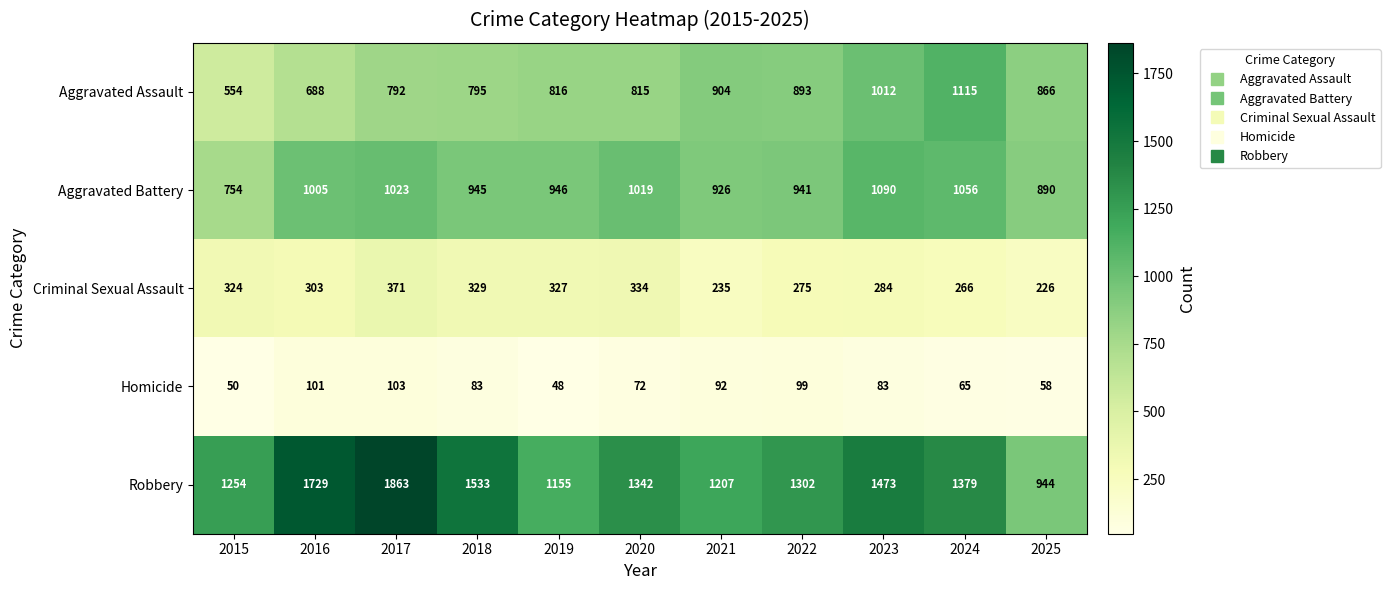

Between 2015 and 2019, which series saw the biggest shift?

Aggravated Assault